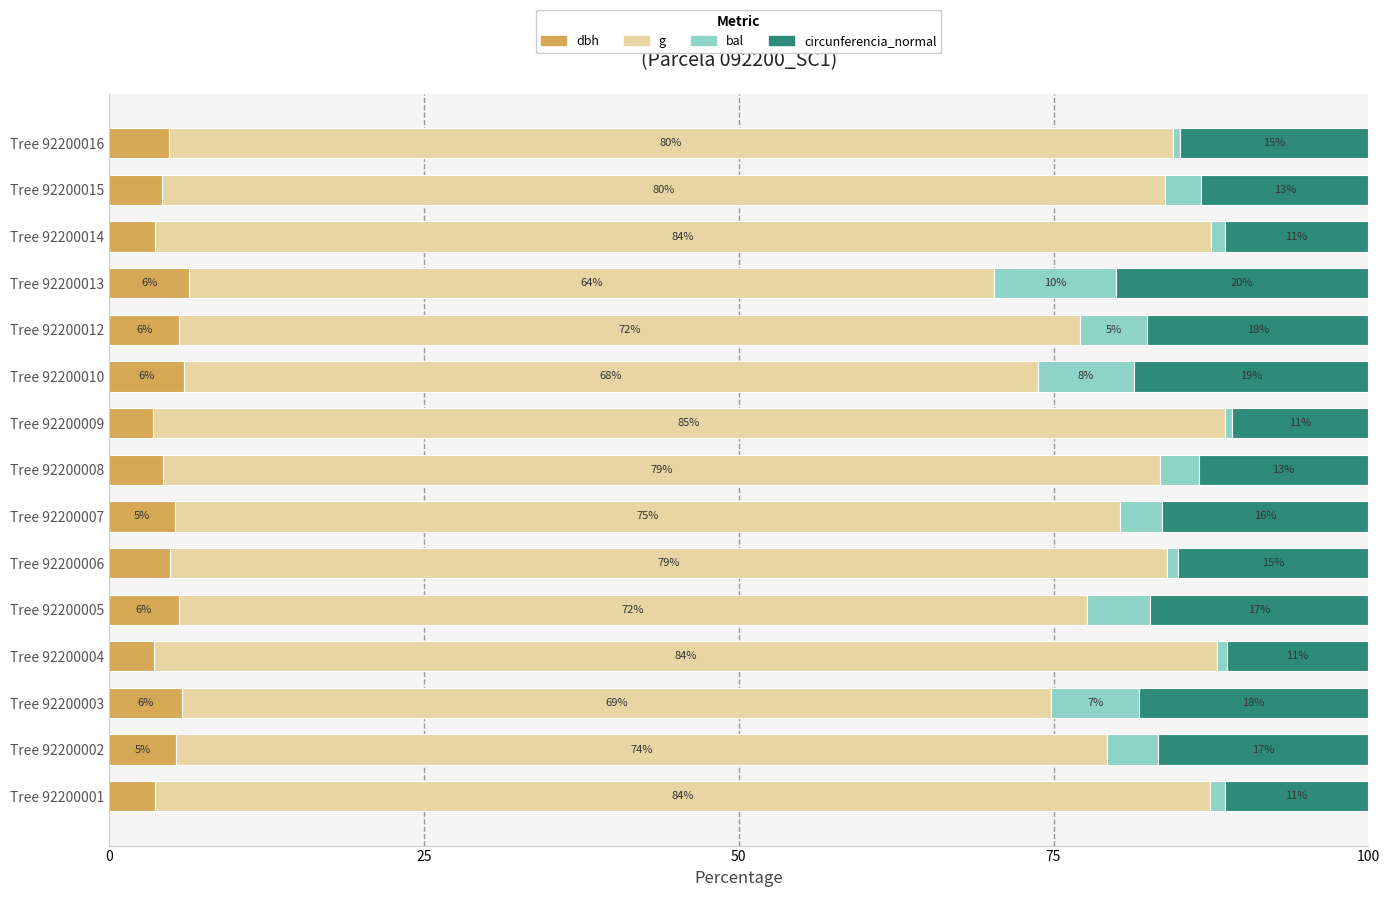

What is the total value across all series at Tree 92200003?

100.0